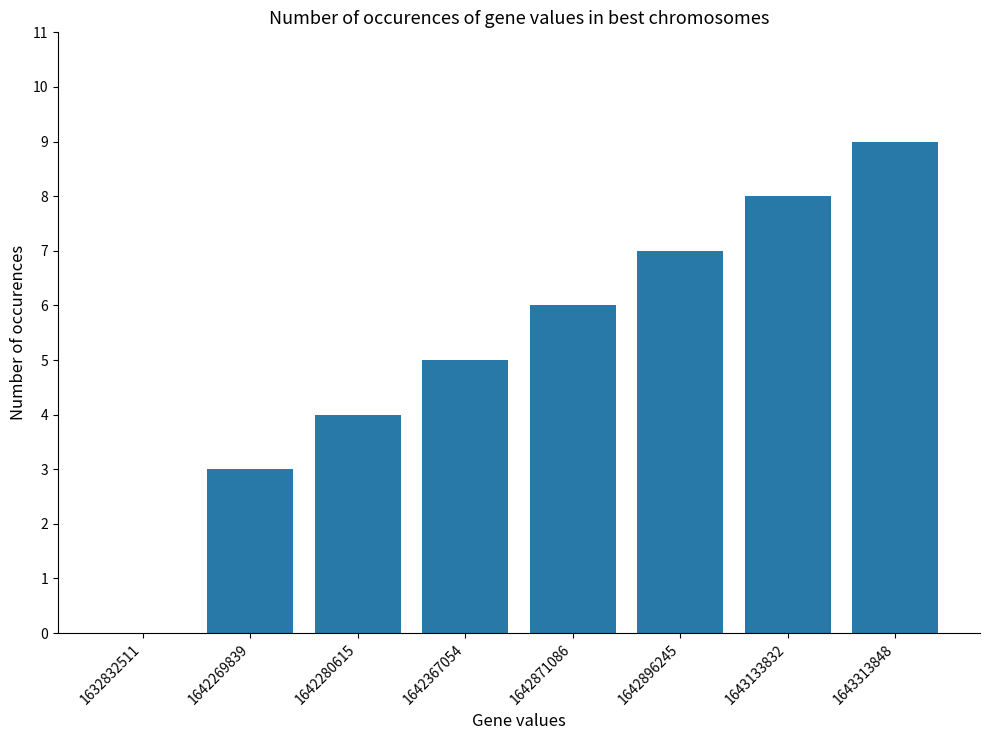

Which category has the highest value across all series?

1643313848